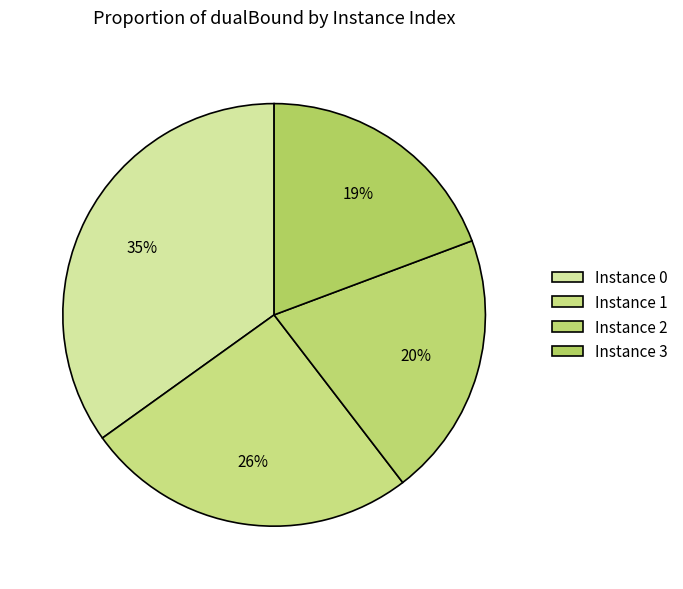

Count the number of slices in the pie.

4